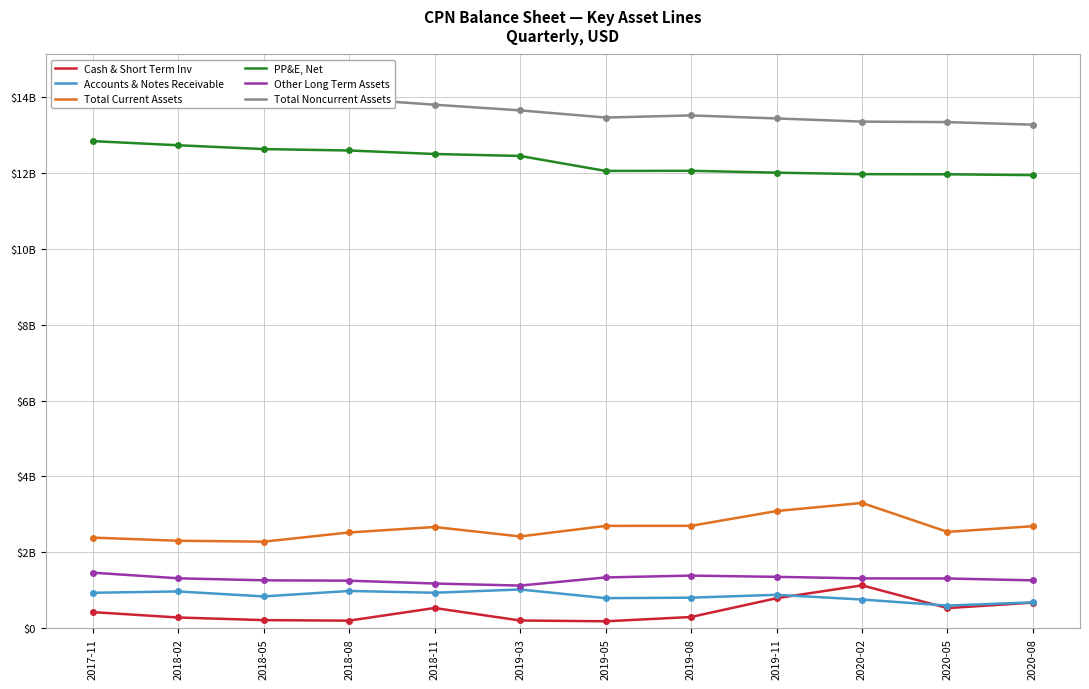

At which category does the chart reach its peak across all series?

2017-11